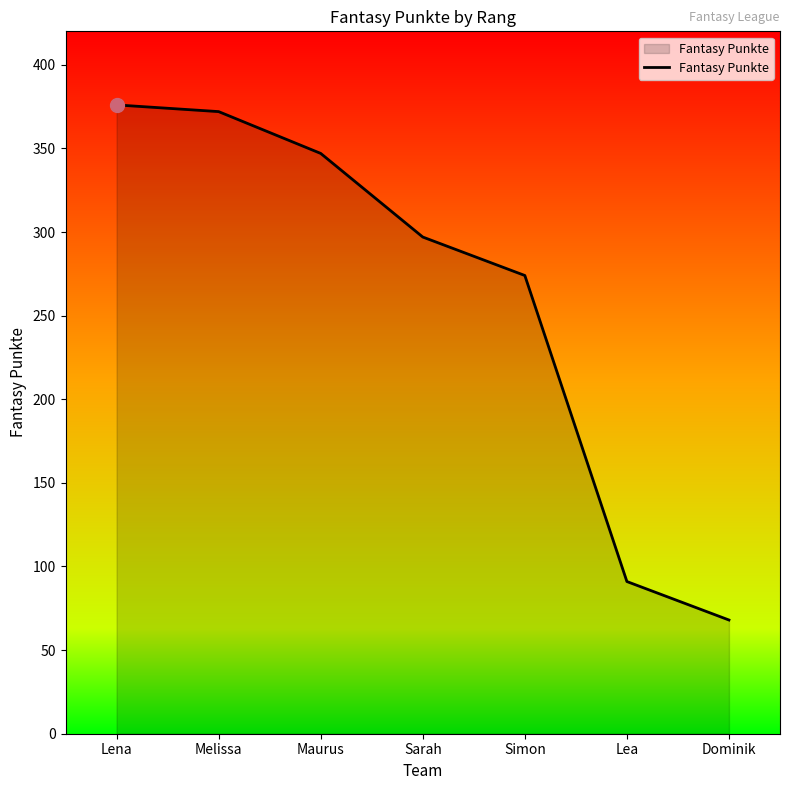

What is the change in value from Melissa to Sarah?

-75